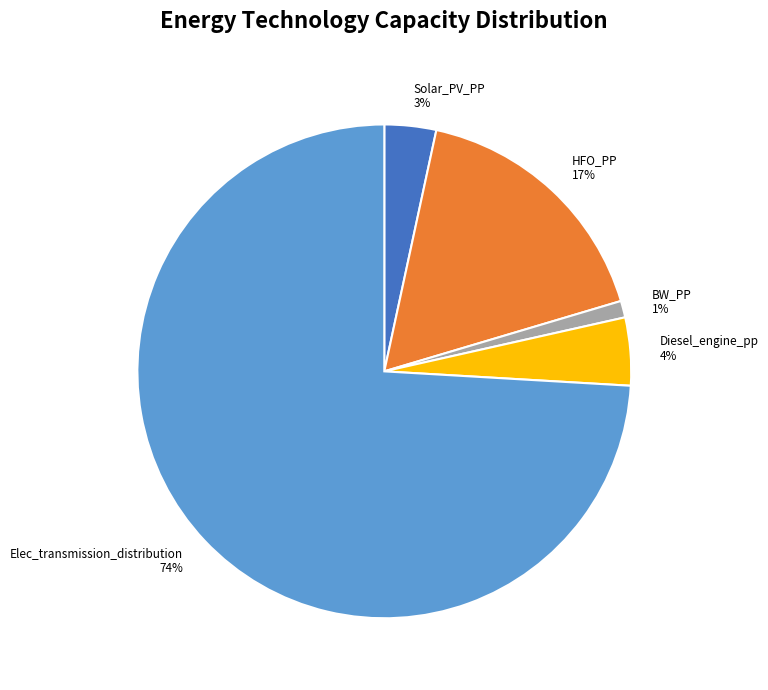

How many segments does this pie chart have?

5